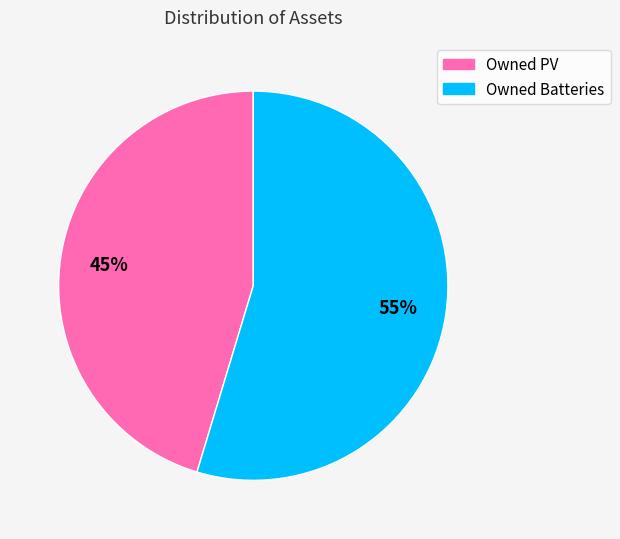

Count the number of slices in the pie.

2